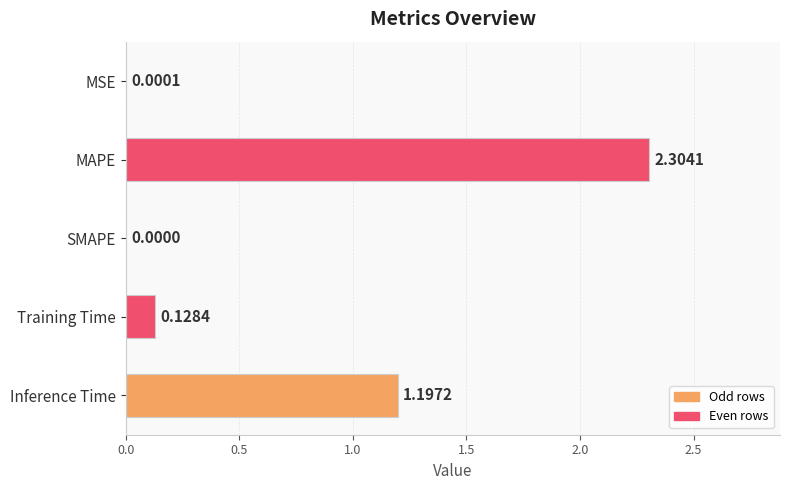

Which has a higher value, Training Time or SMAPE?

Training Time